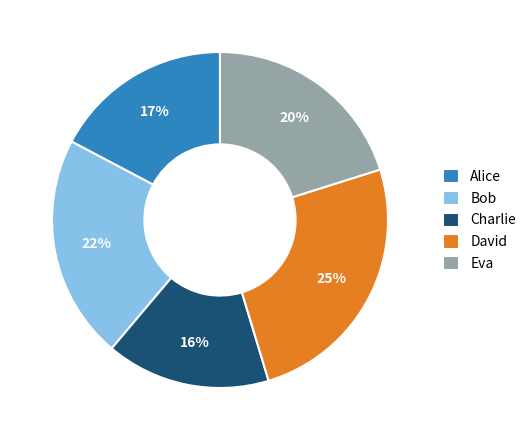

How many segments does this pie chart have?

5